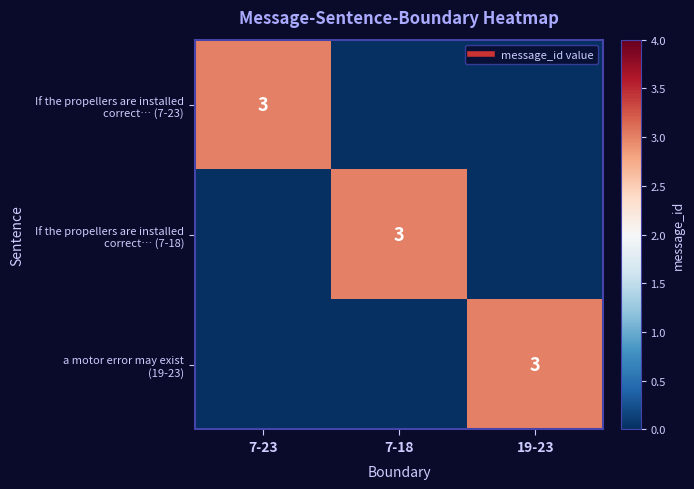

Is it true that If the propellers are installed correct… (7-18) equals -2 at 19-23?

False